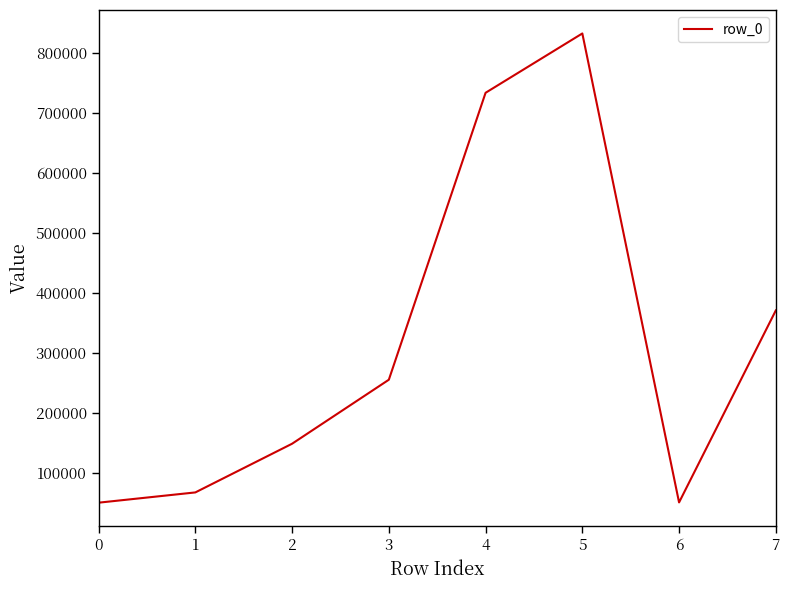

What is the smallest value displayed?

49826